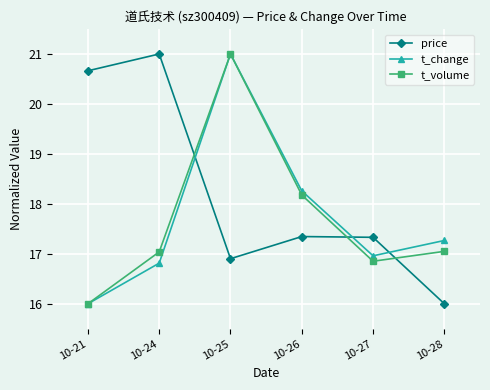

Where is the first local maximum for t_change?

10-25